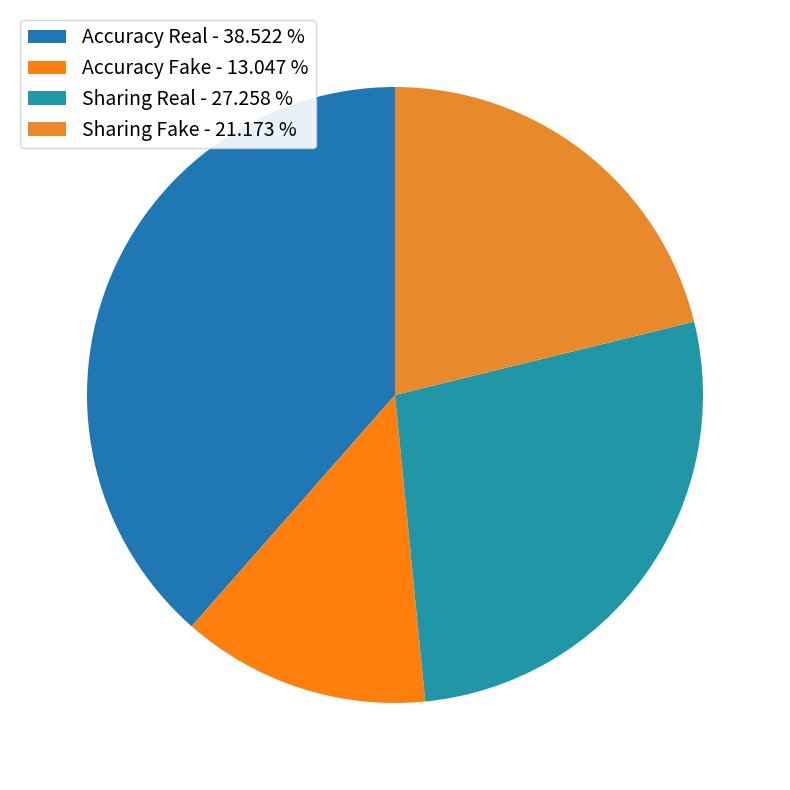

Is it true that Accuracy Fake is 5% of the pie?

False